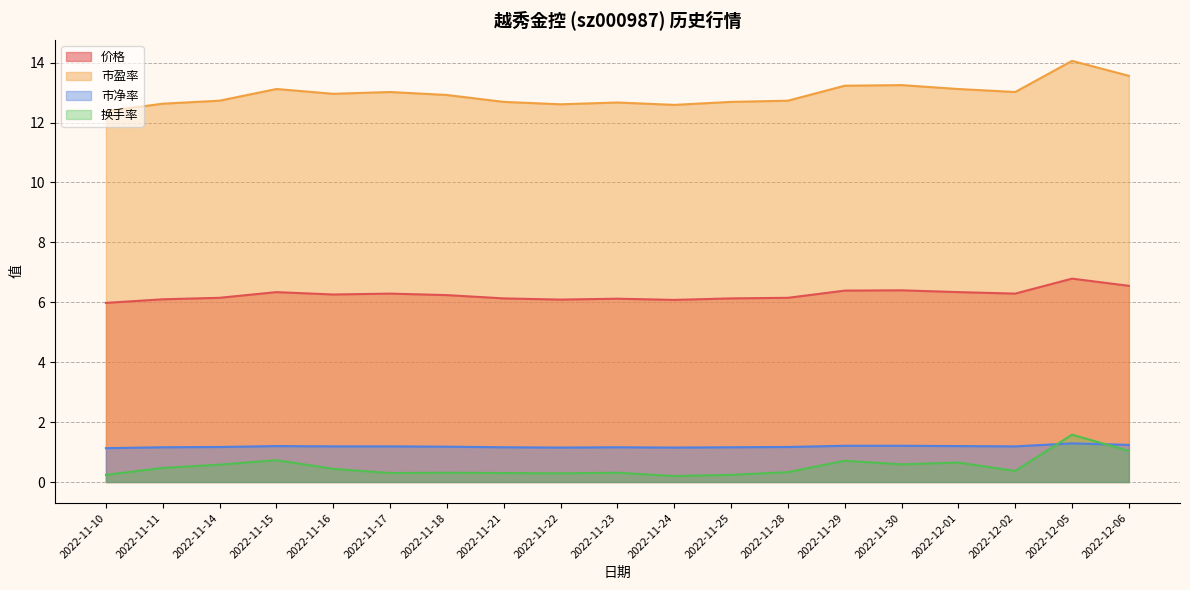

Rank the series at 2022-11-30 from lowest to highest value.

换手率, 市净率, 价格, 市盈率